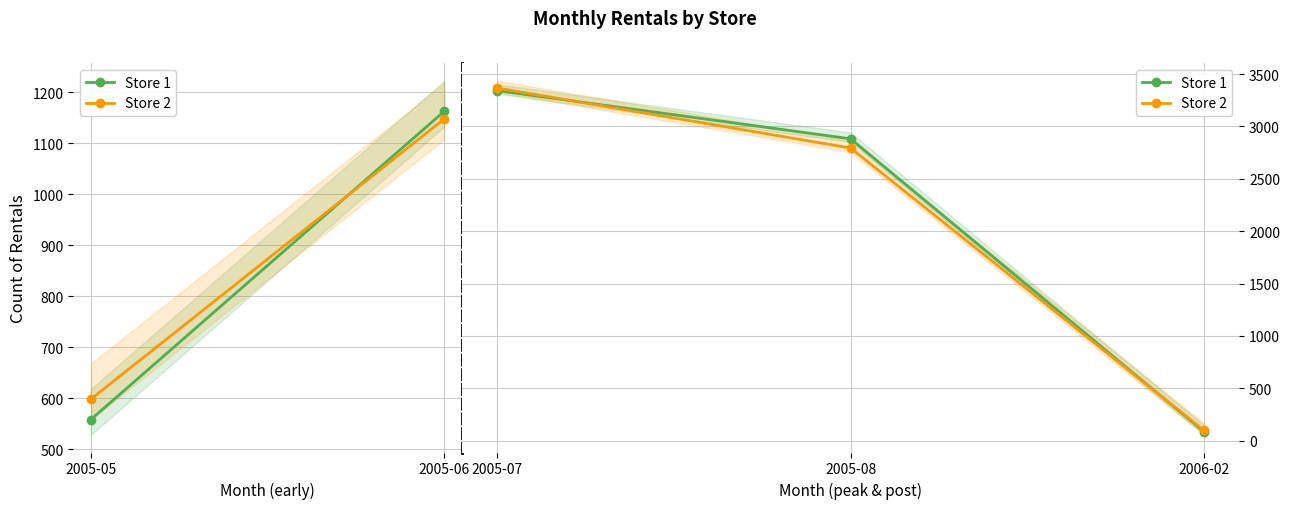

How many data points in Store 1 are above 2882?

1